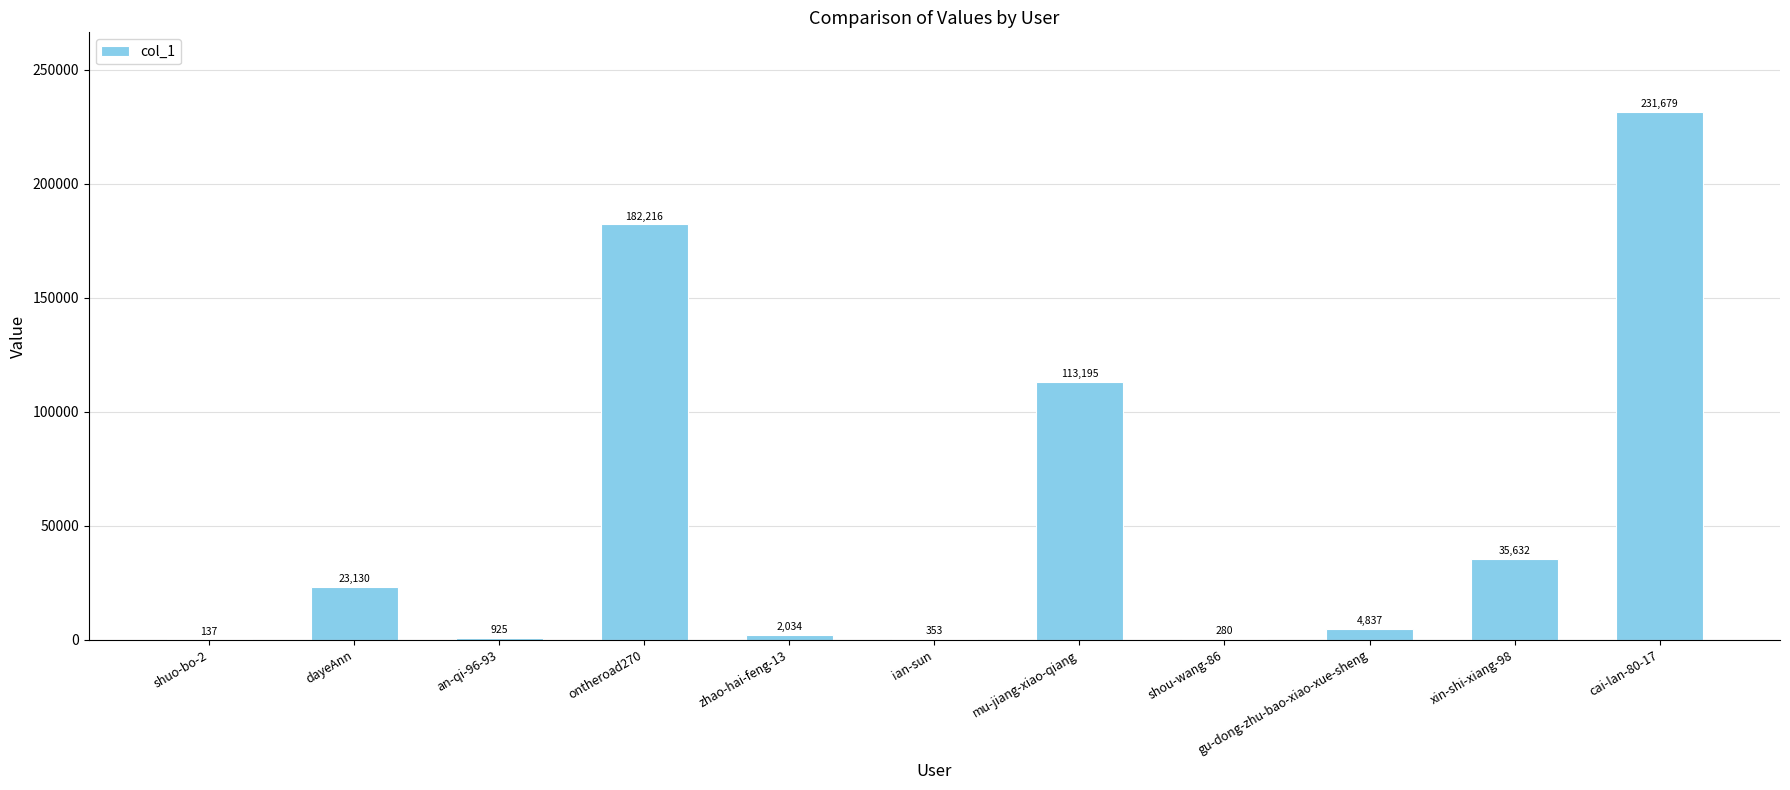

What is the sum of the values at ontheroad270 and an-qi-96-93?

183141